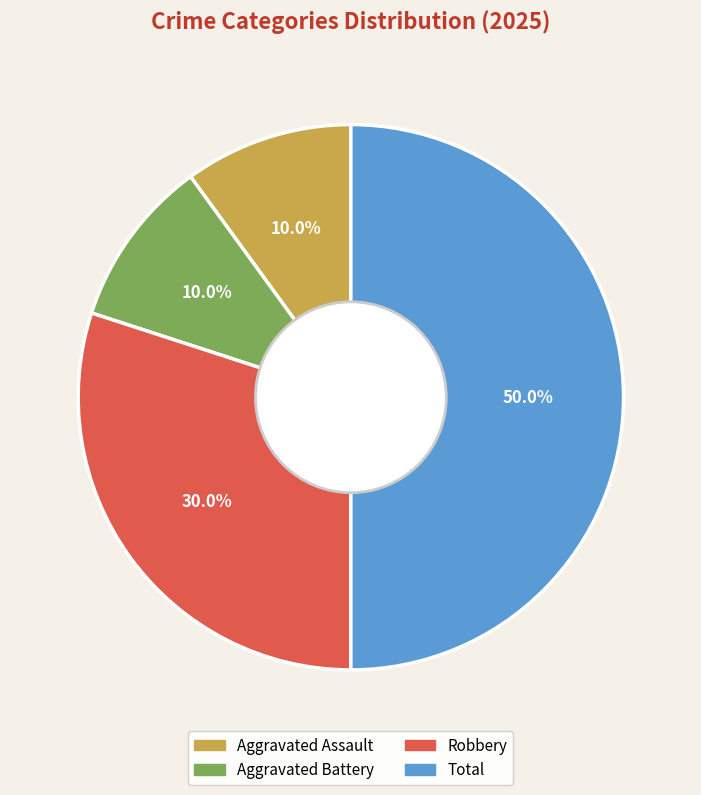

What percentage is the Robbery slice, to the nearest percent?

30%